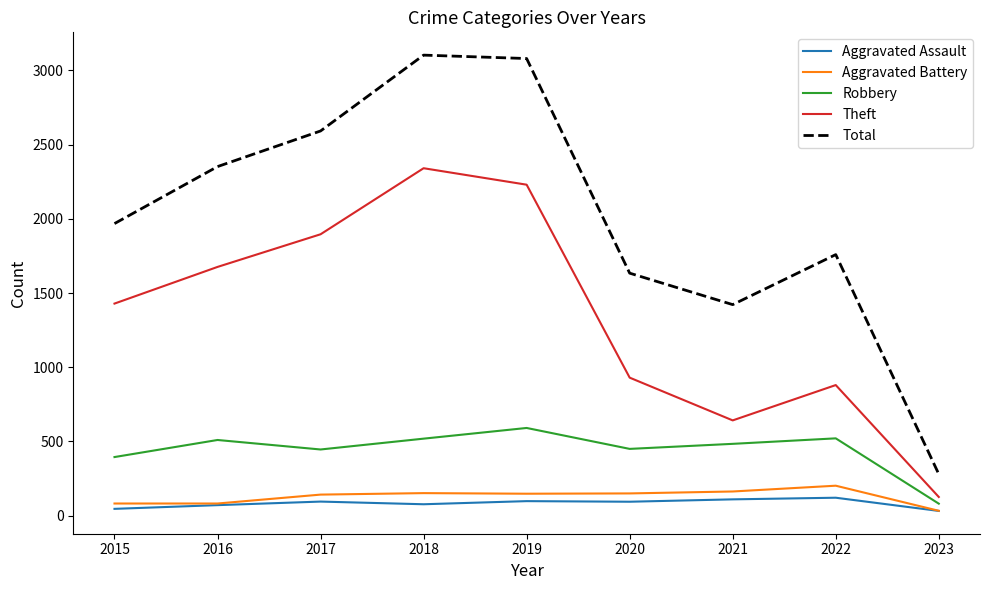

How many values in the Theft series are below 1429?

4